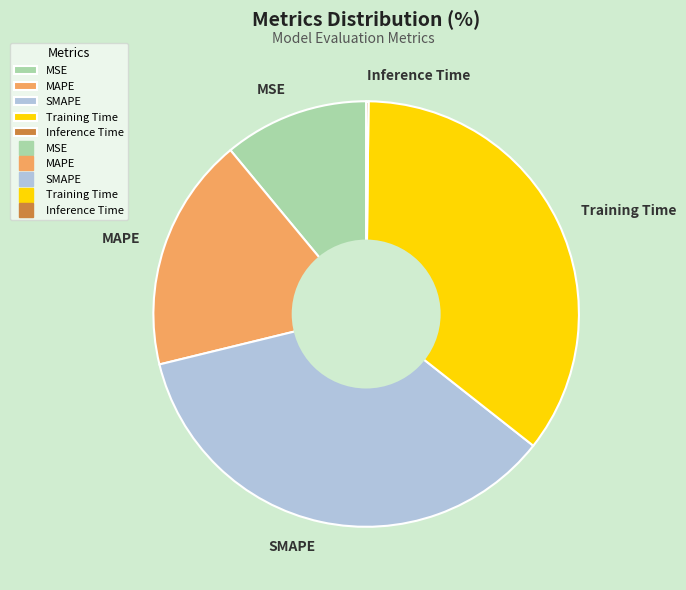

Combined, do SMAPE and MSE account for over 50%?

No